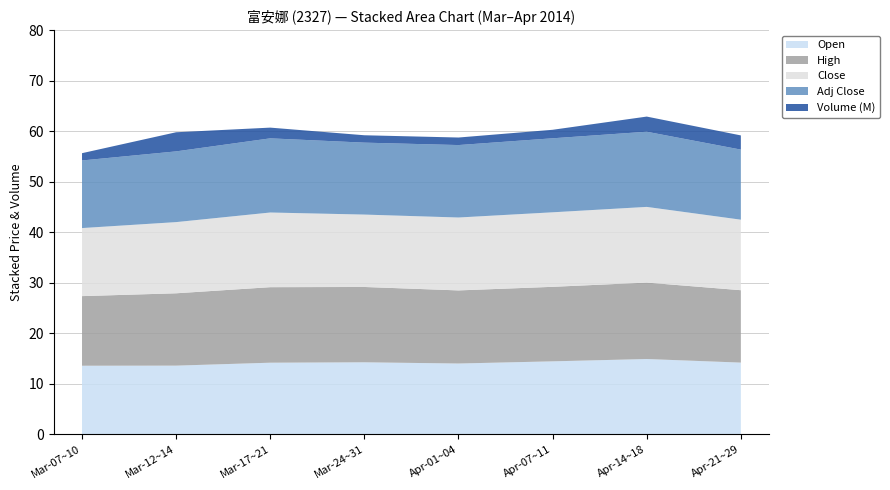

What is the total value across all series at Mar-17~21?

60.7